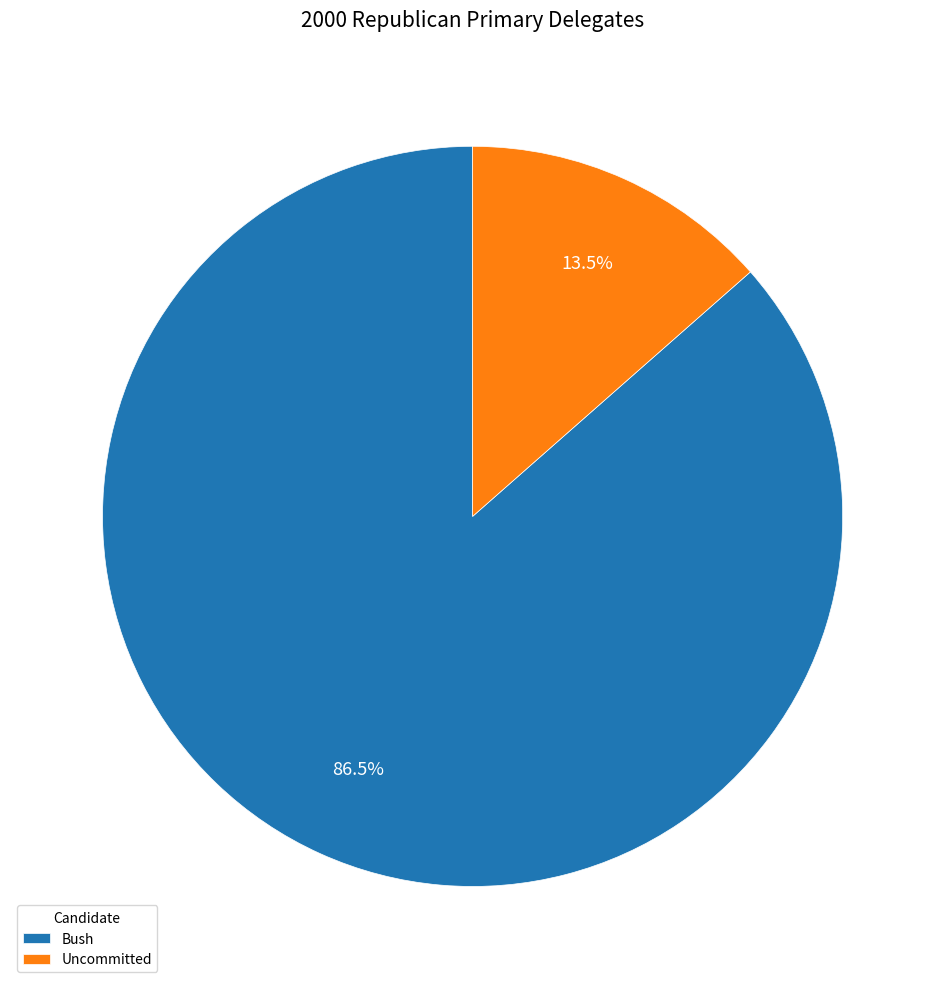

Which category has the biggest portion of the pie?

Bush